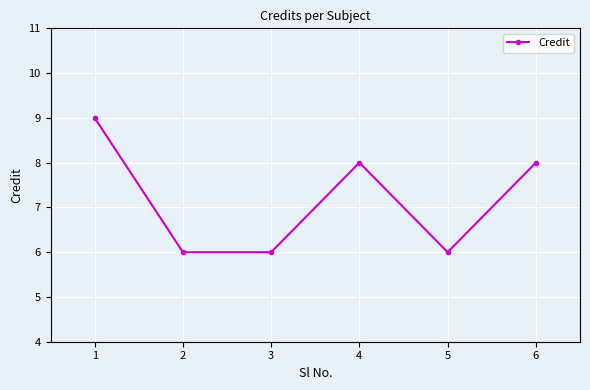

What is the value of the 2nd point from the left?

6